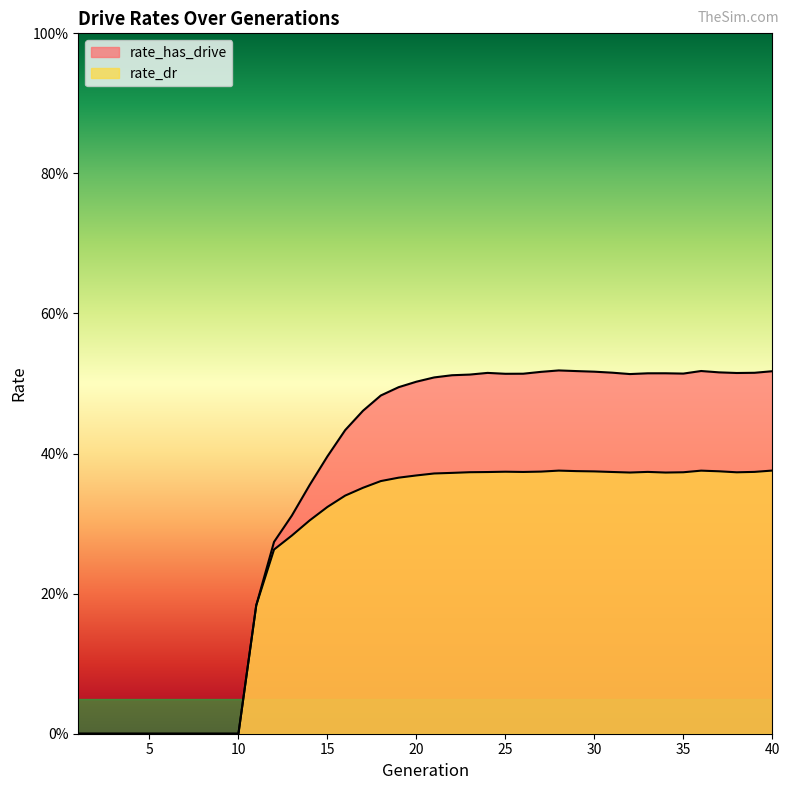

The rate_dr series shows 0.0 at 10. True or false?

True